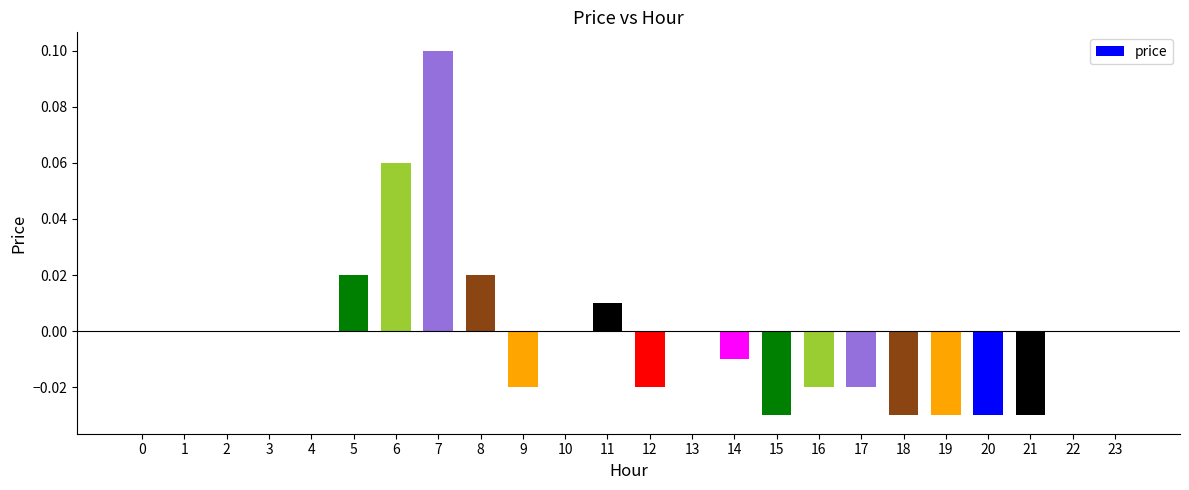

Are the bars horizontal?

No